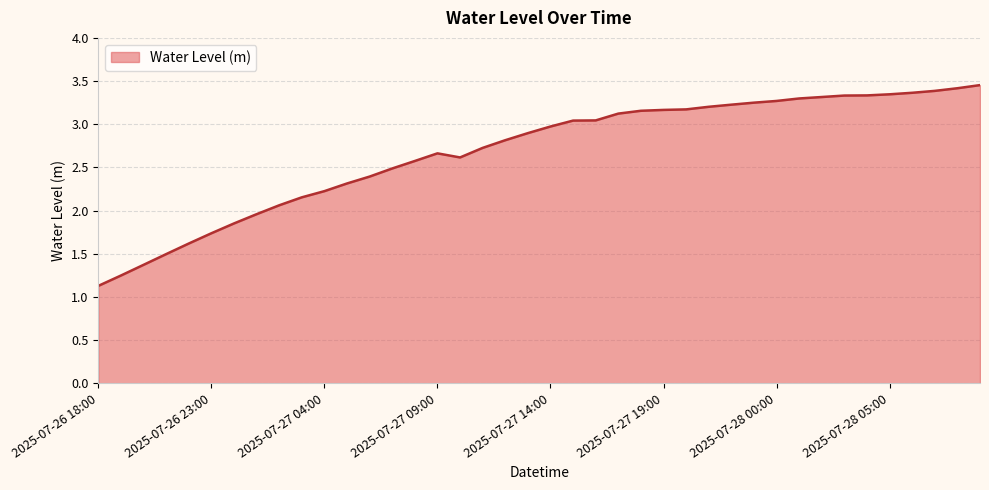

What is the minimum value shown in the chart?

1.1